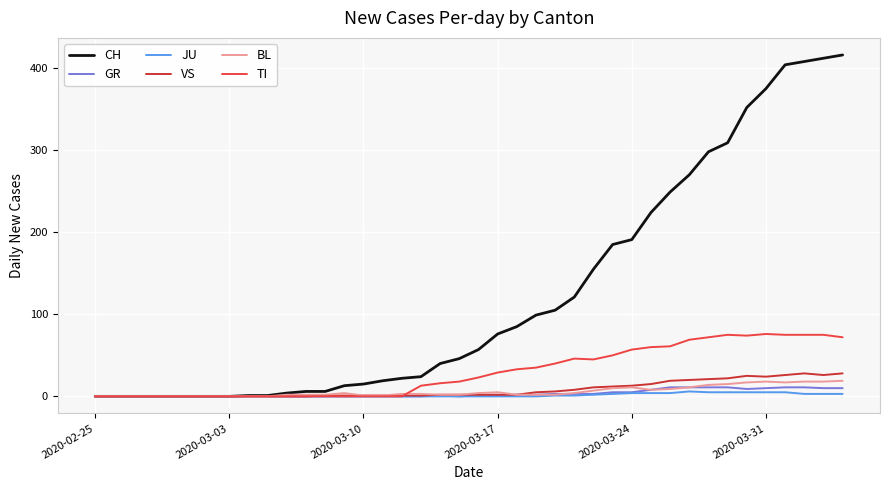

Which series has the widest spread of values?

CH